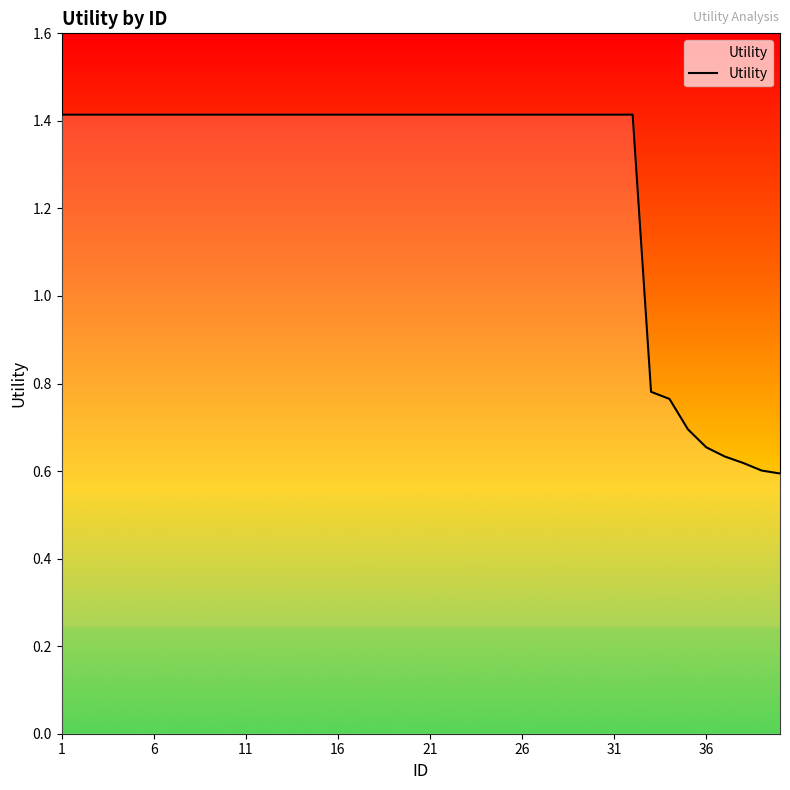

What is the difference between the maximum and minimum values?

0.8